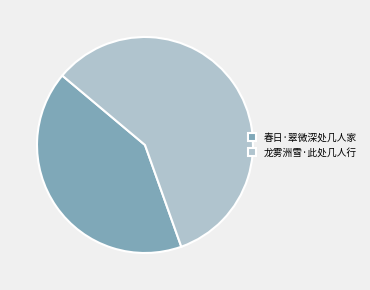

What is the ratio of the value at 龙雾洲雪·此处几人行 to the value at 春日·翠微深处几人家?

1.4